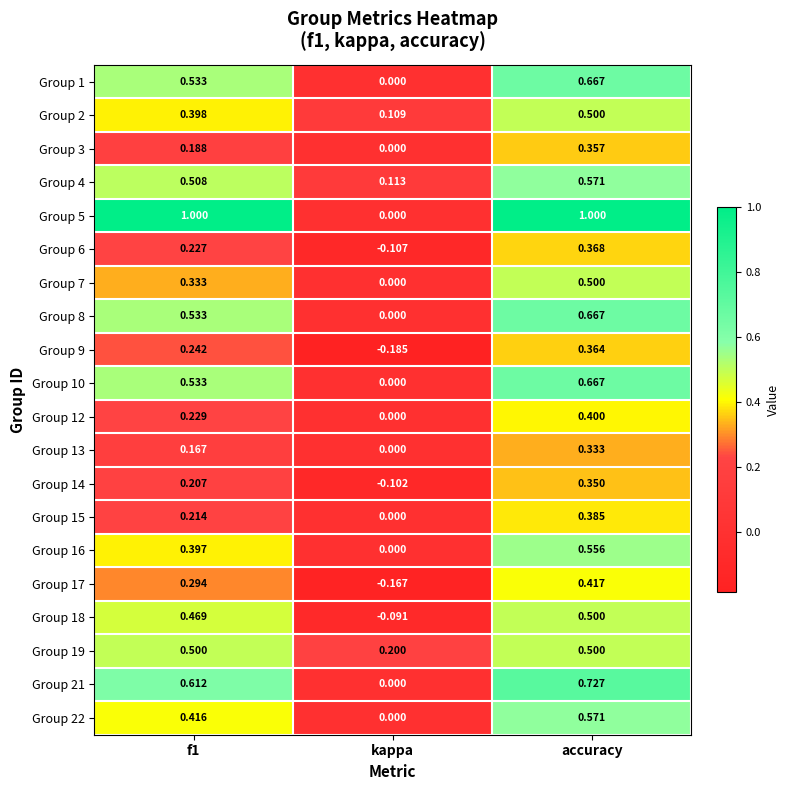

What is the total value across all series at f1?

8.0